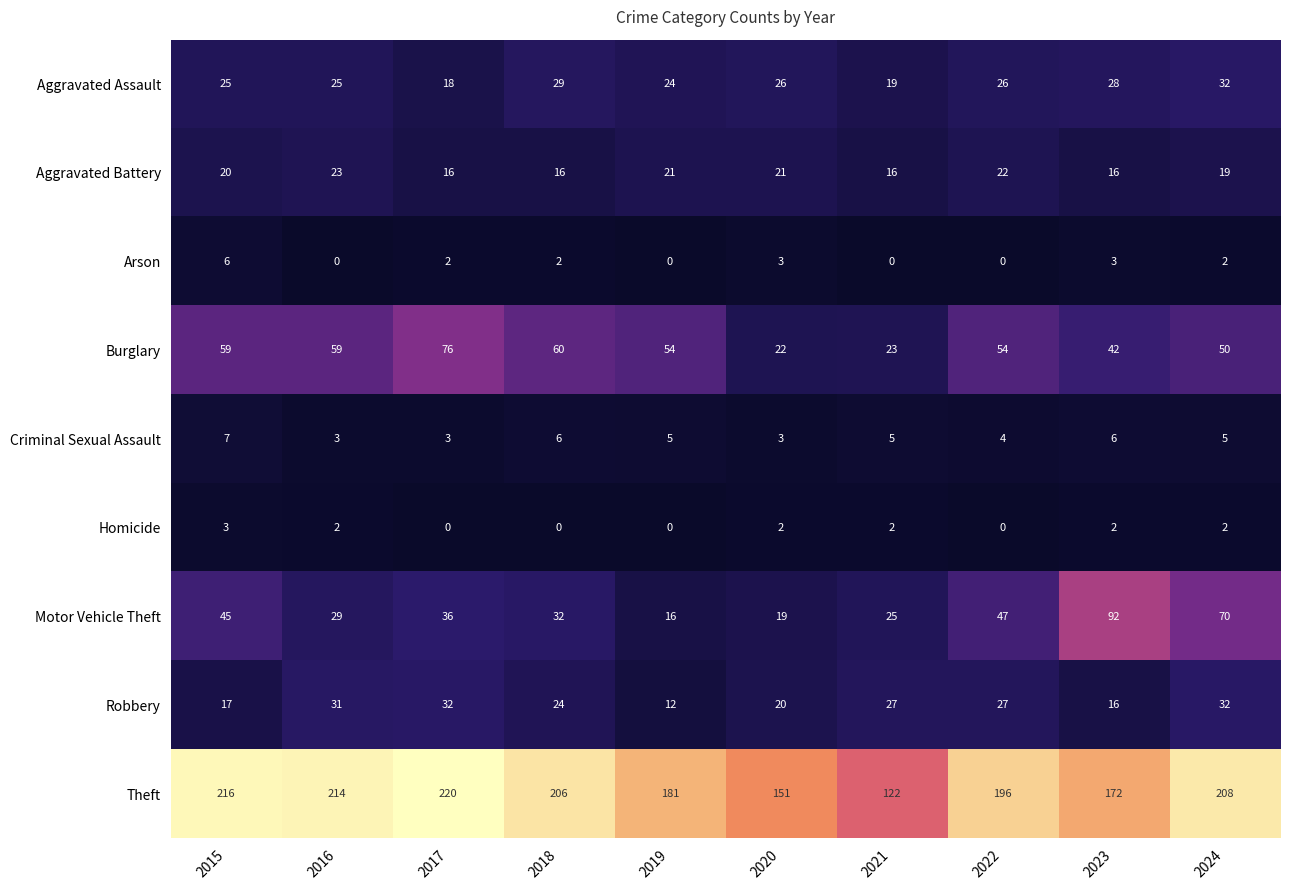

At which label is Burglary closest to 49?

2024